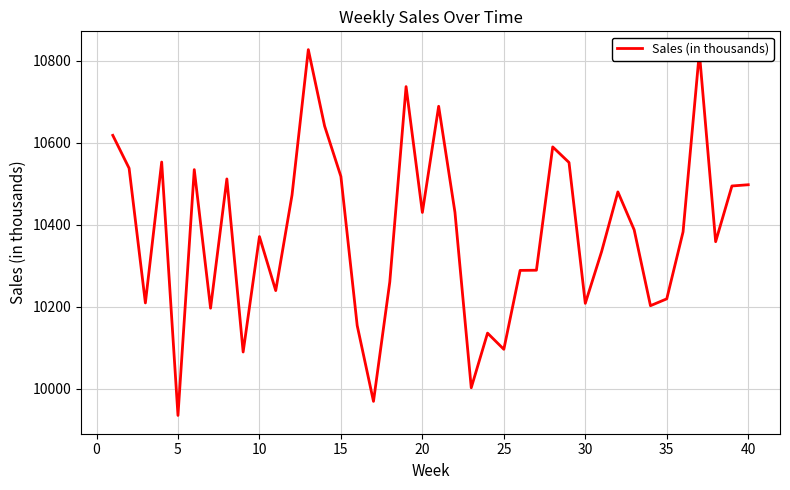

What is the maximum value shown in the chart?

10827.2